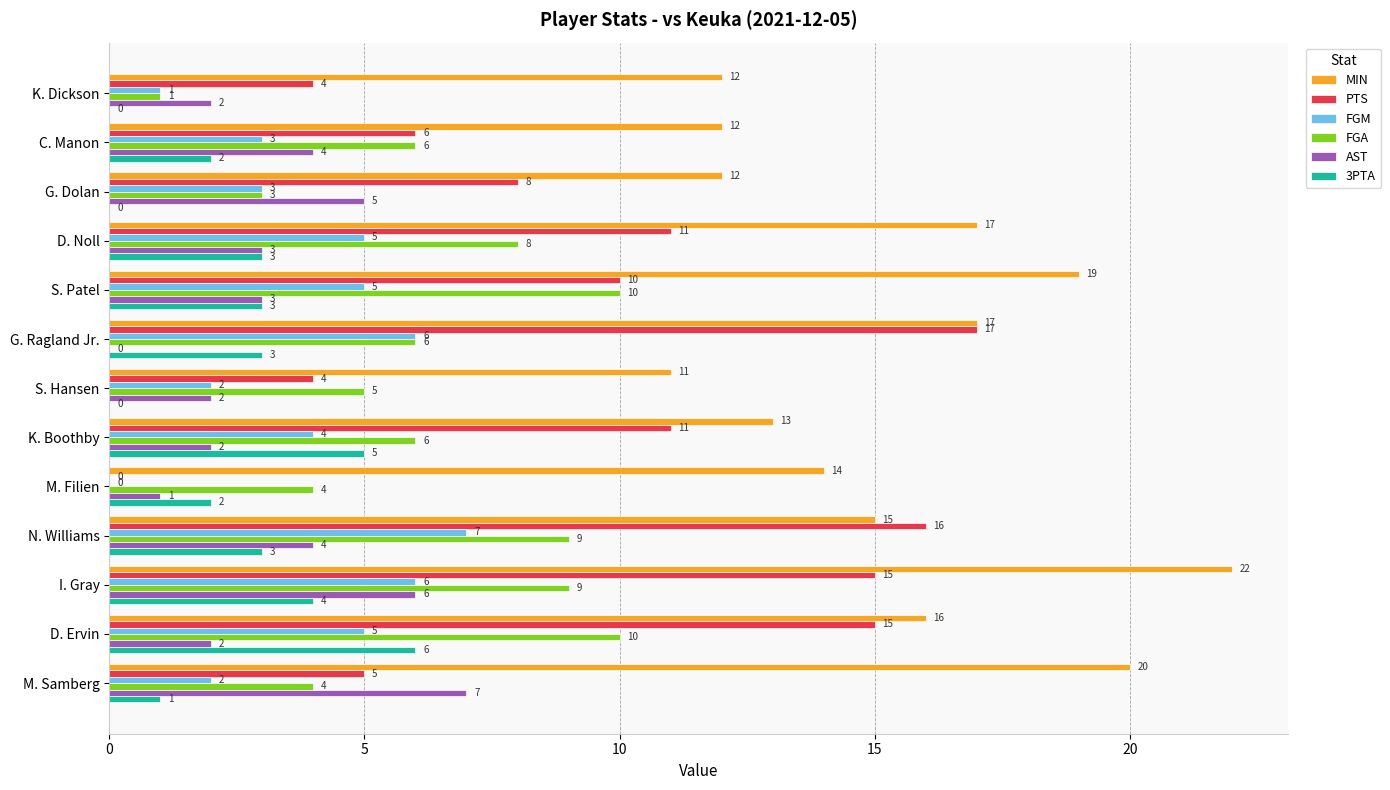

True or false: FGA has a value of 4 at M. Filien.

True